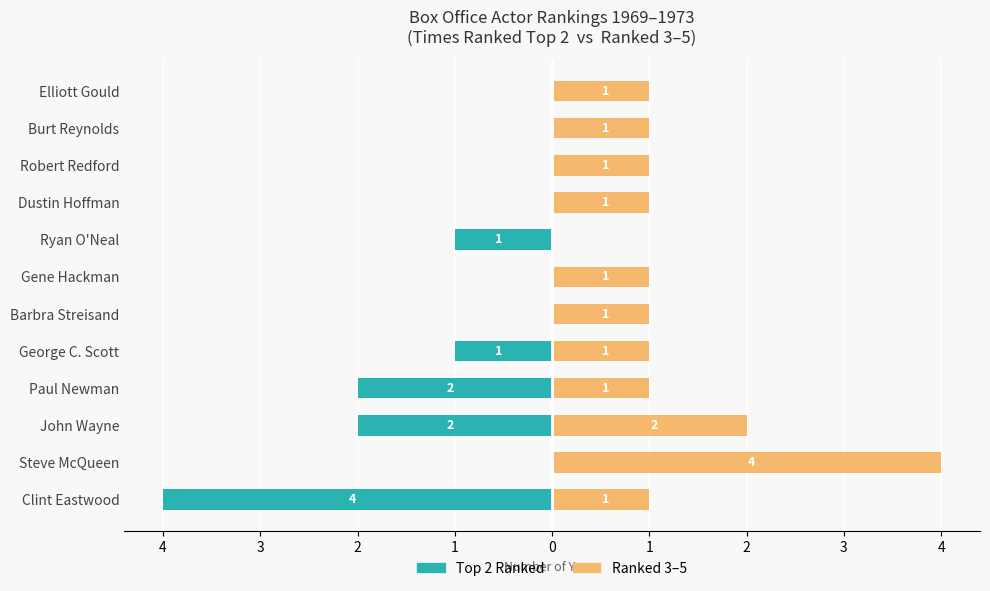

The value of Top 2 Ranked at 3 is -3. True or false?

False